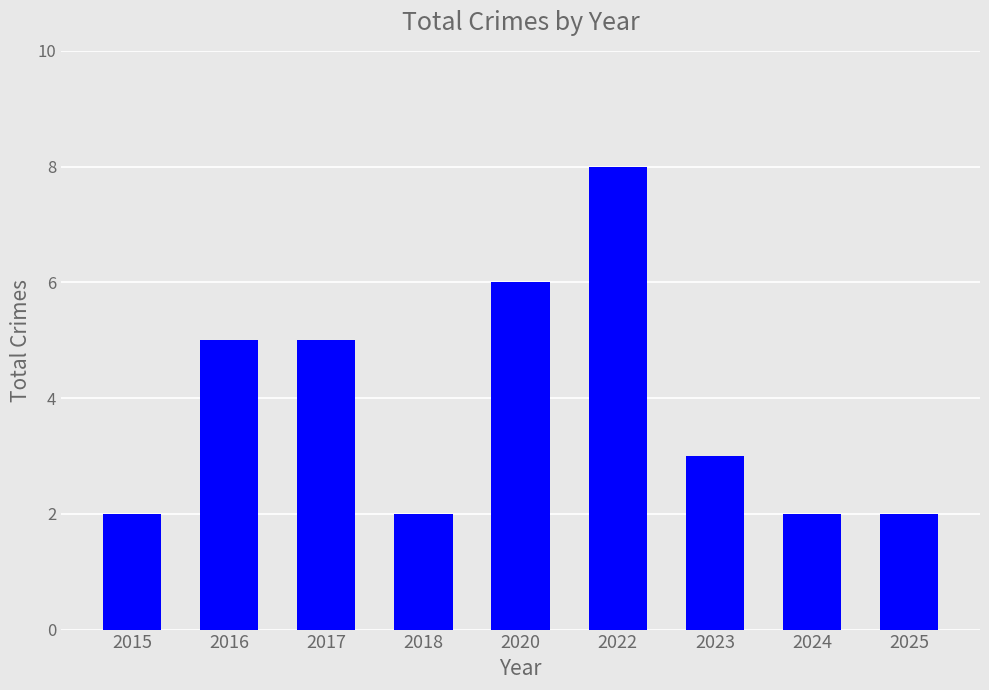

What is the difference between the second highest and second lowest values?

4